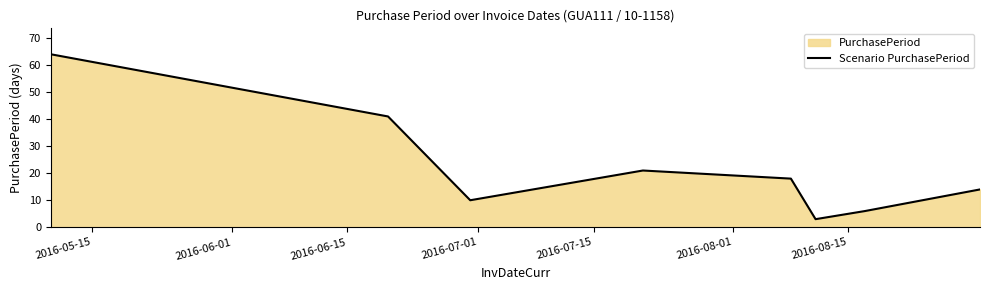

Reading right to left, transcribe all the data shown in this chart.

14	6	3	18	21	10	41	64